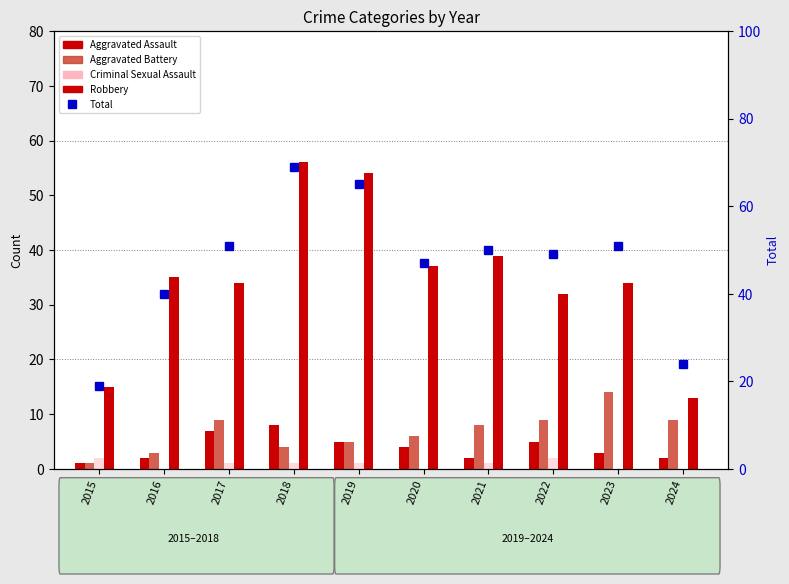

At which label does Robbery first exceed 35?

2018